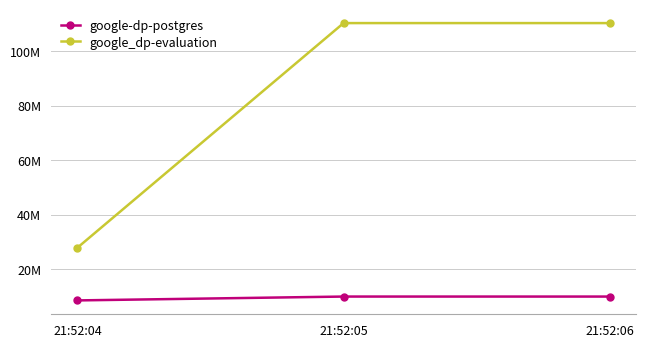

Which series has the largest total across all categories?

google_dp-evaluation